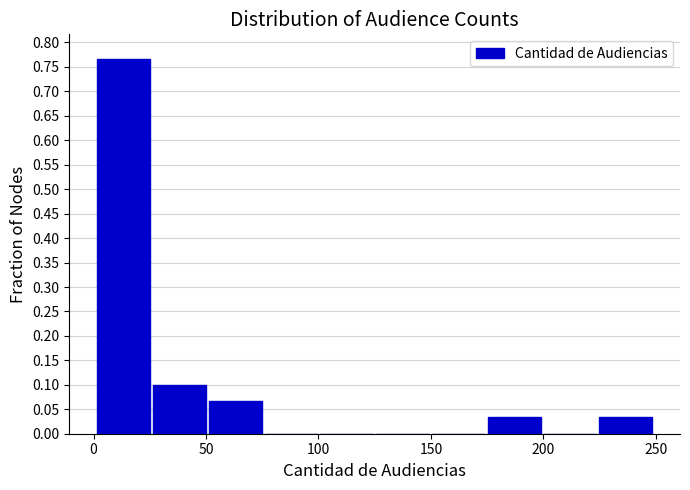

Reading left to right, transcribe this chart: for each bar, give the range it covers on the x-axis and its height. Neither the bar edges nor the heights are printed on the chart, so give them approximately, as read against the axes.

0 to 25: 0.765
25 to 50: 0.100
50 to 75: 0.065
75 to 100: 0
100 to 125: 0
125 to 150: 0
150 to 175: 0
175 to 200: 0.035
200 to 225: 0
225 to 250: 0.035